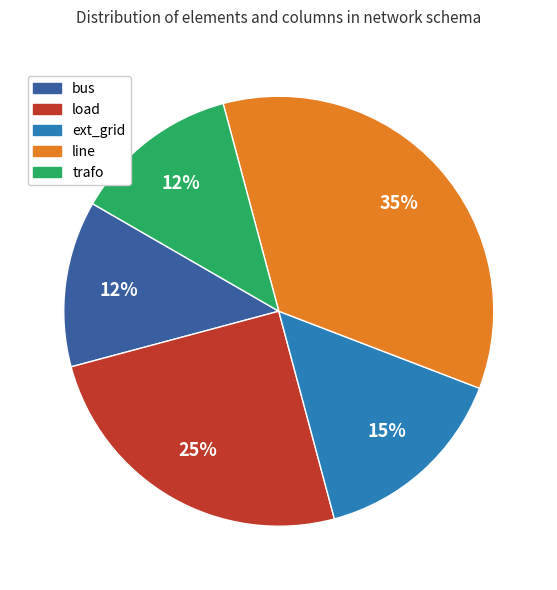

What is the largest slice in the pie chart?

line